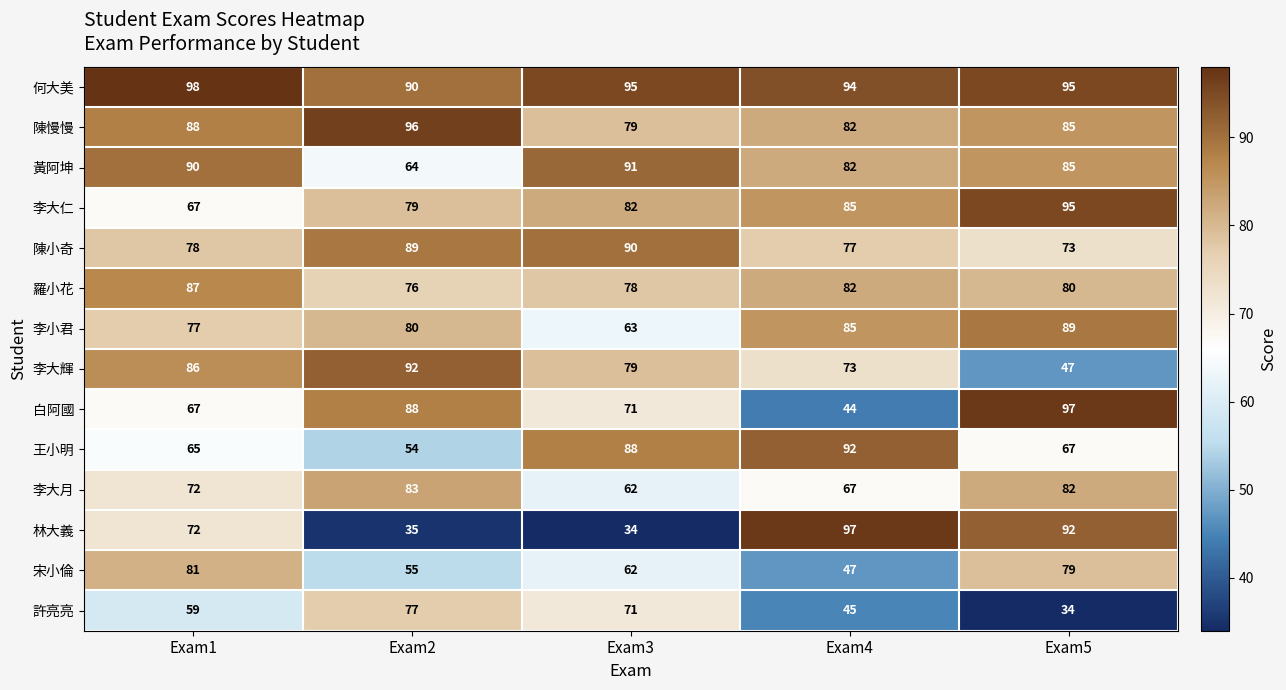

Where does the 陳慢慢 series first go above 85?

Exam1